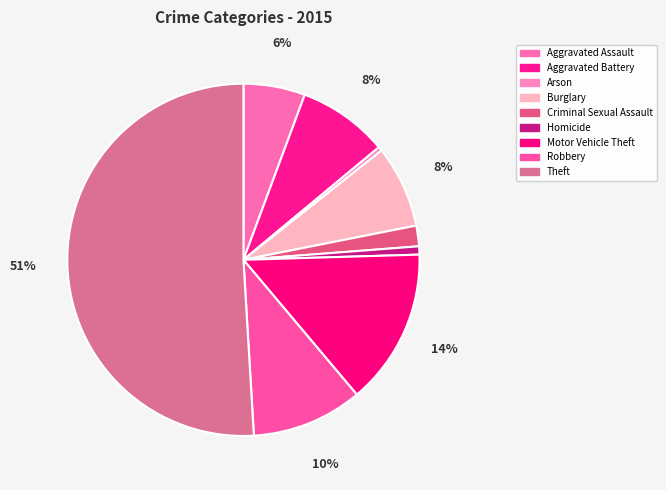

Is it true that Homicide is 1% of the pie?

True